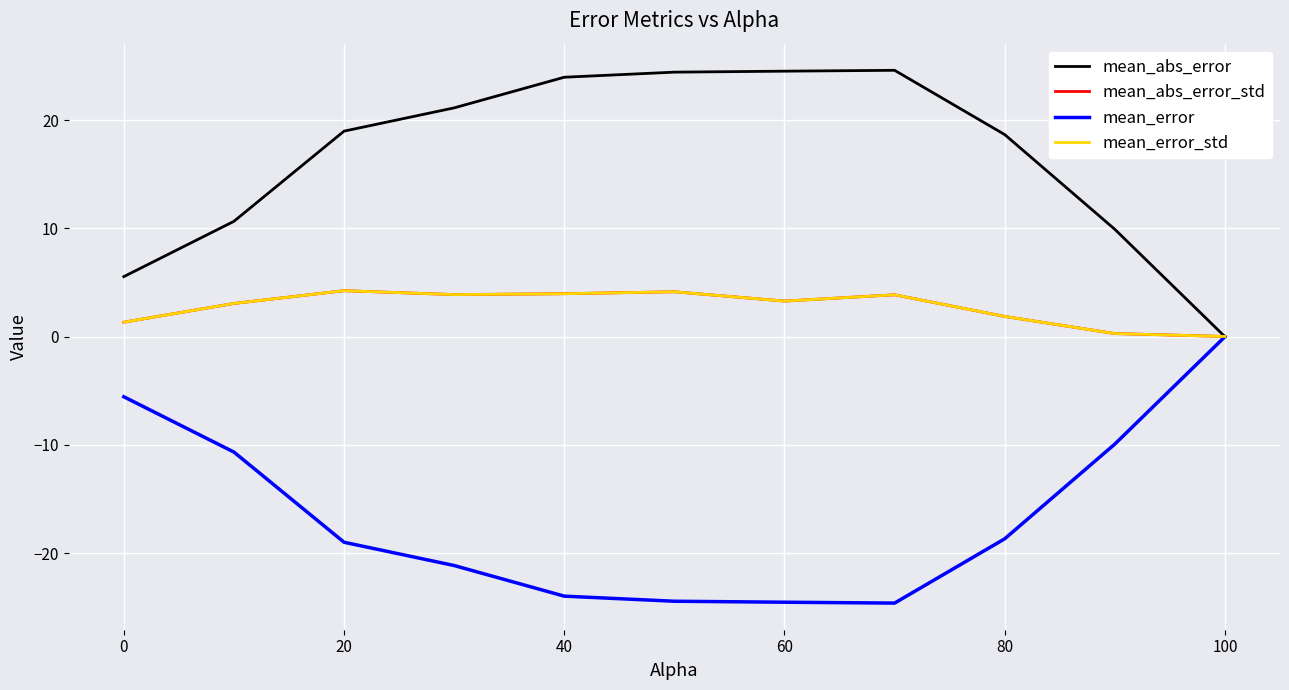

True or false: mean_error and mean_abs_error cross at least once.

False